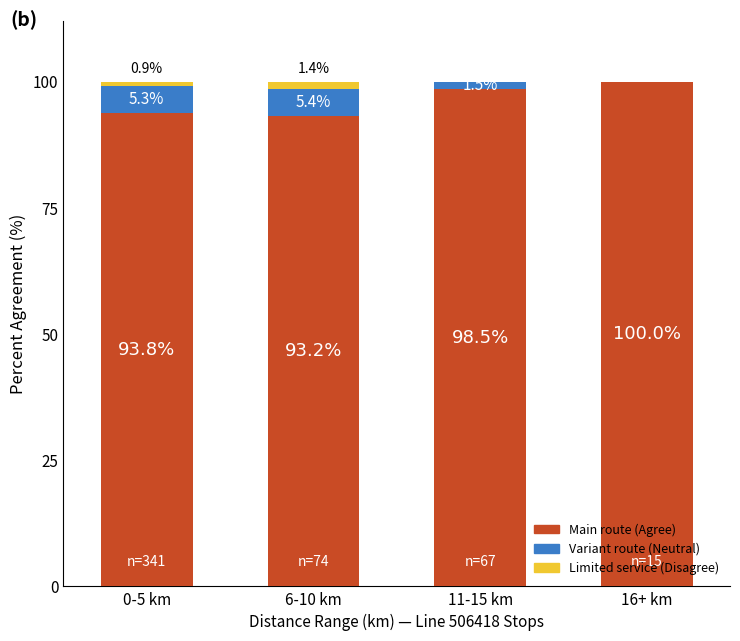

What is the total value across all series at 0-5 km?

100.0